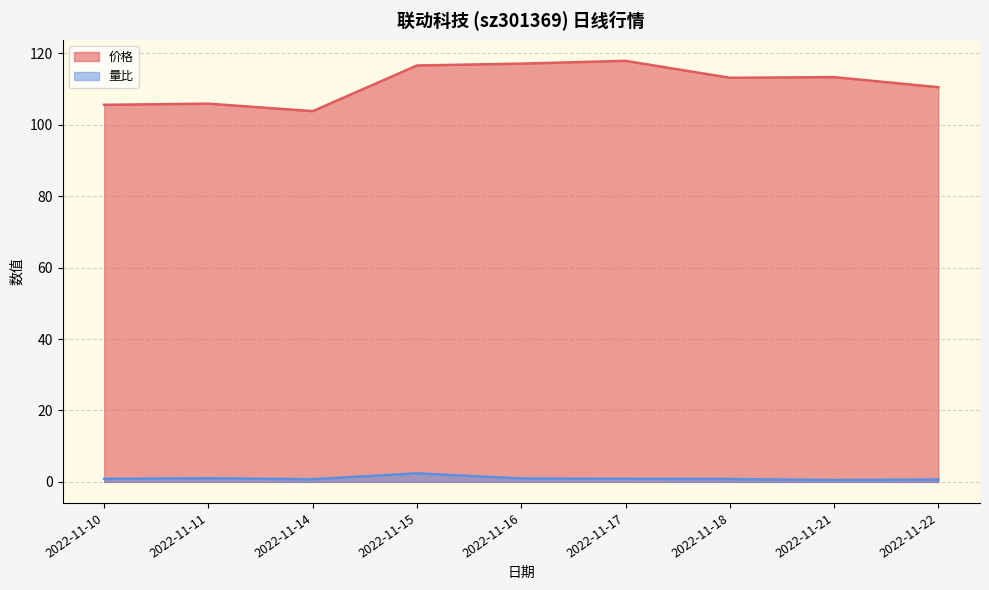

Between 2022-11-14 and 2022-11-18, which is larger?

2022-11-18